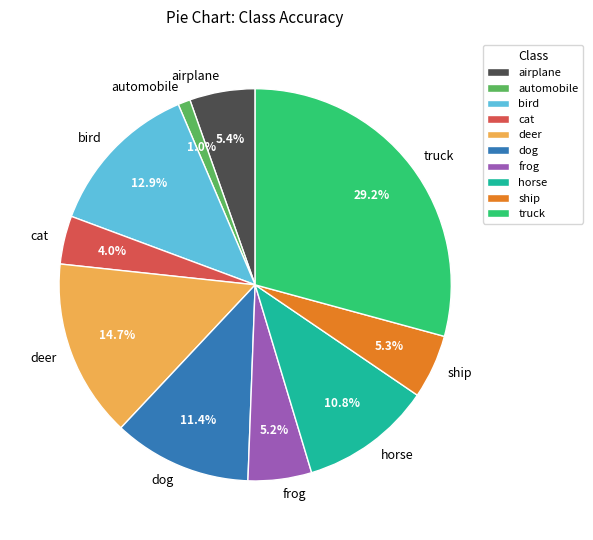

Which has a higher value, automobile or airplane?

airplane